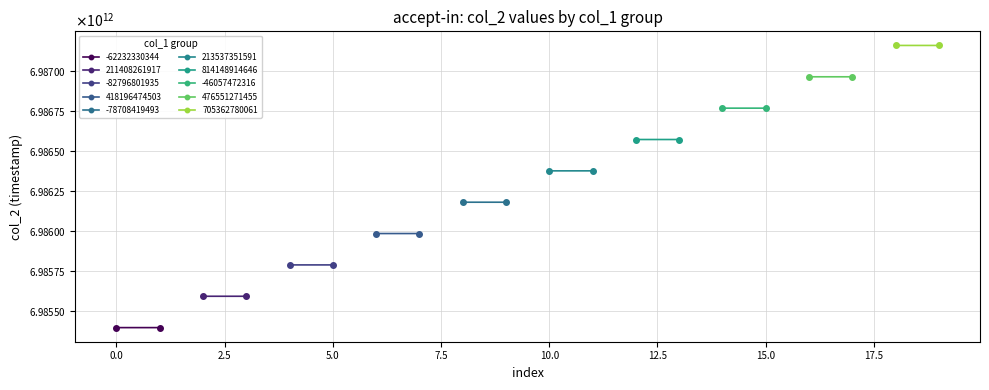

Where does the data first go above 6986375503346?

11